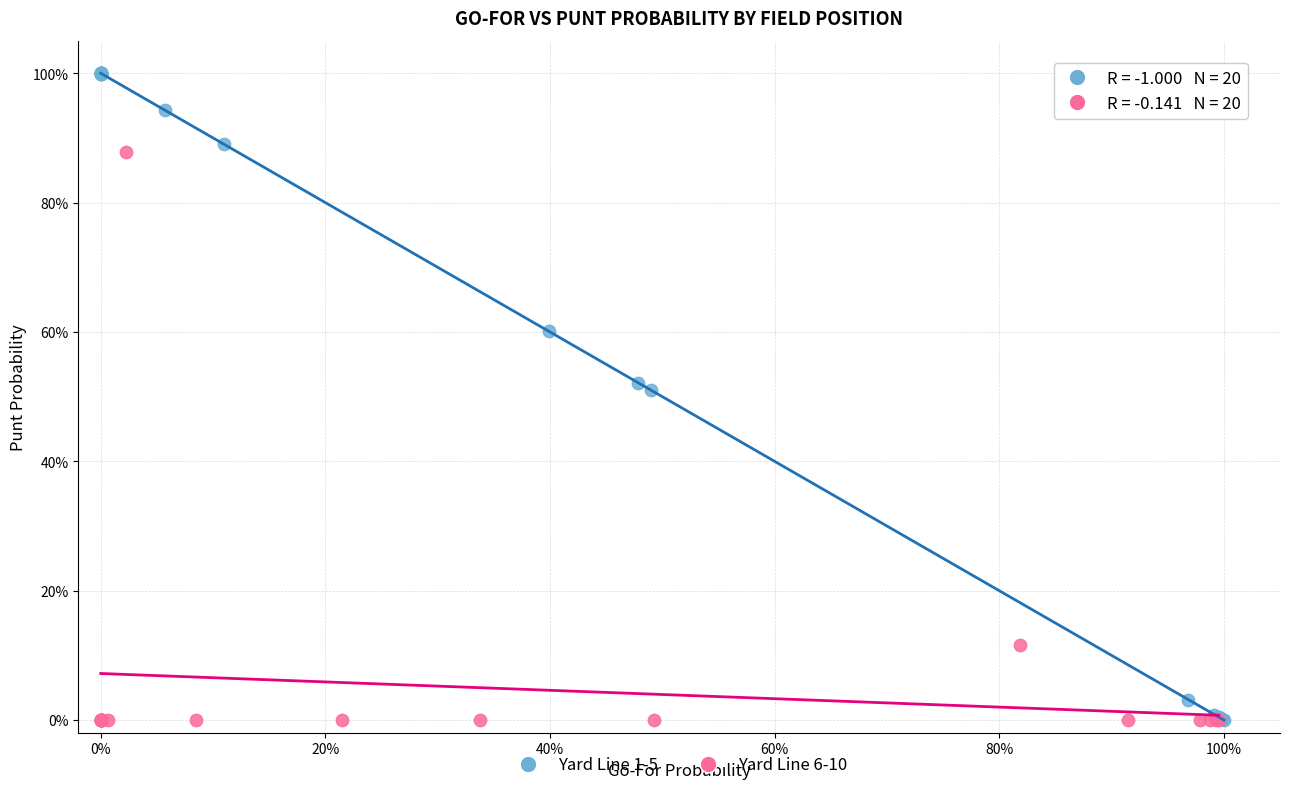

What are all the series names shown in the legend?

Yard Line 1-5, Yard Line 6-10